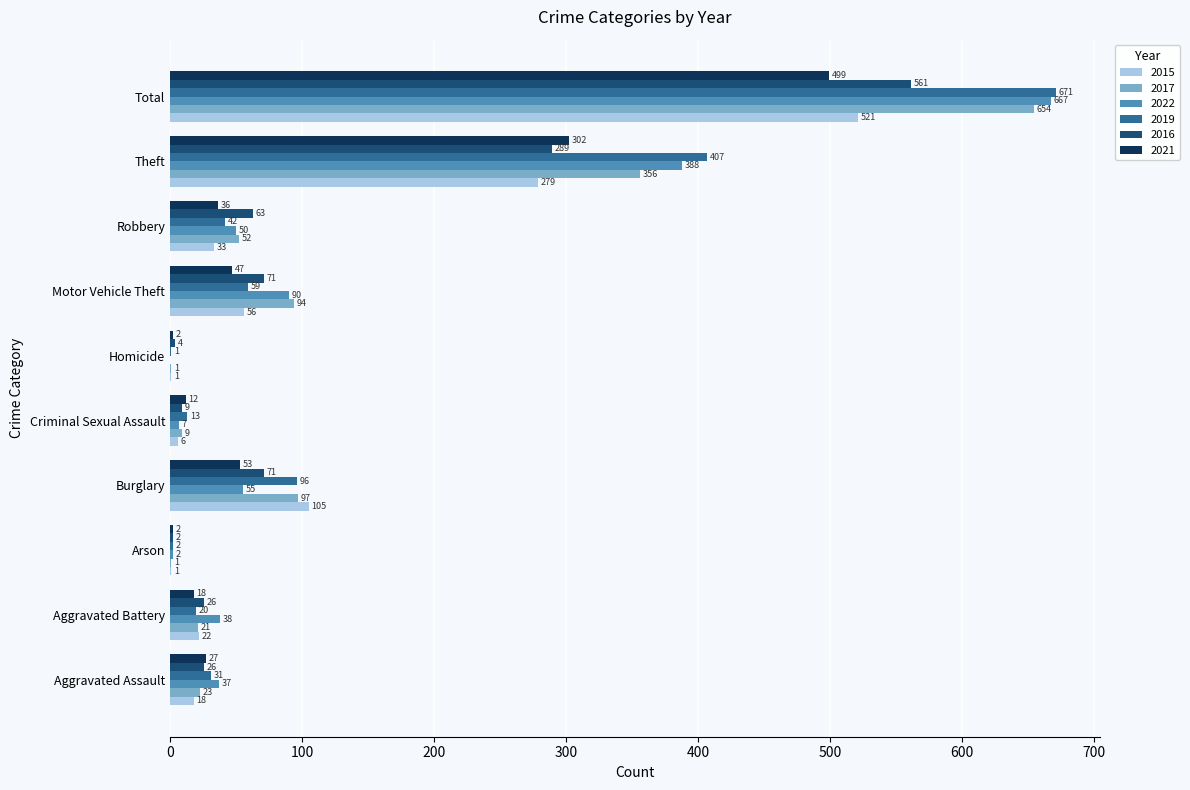

How many distinct data groups are displayed?

6